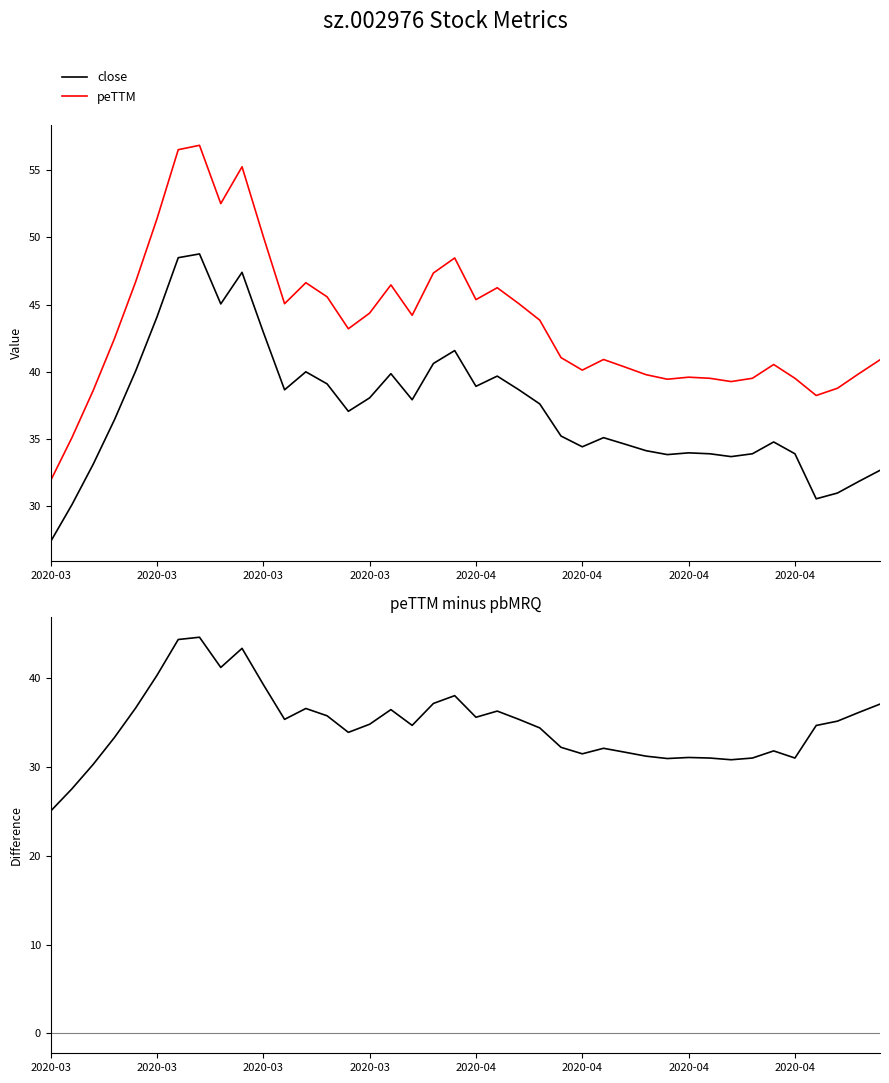

Which series has the largest range (max minus min)?

peTTM